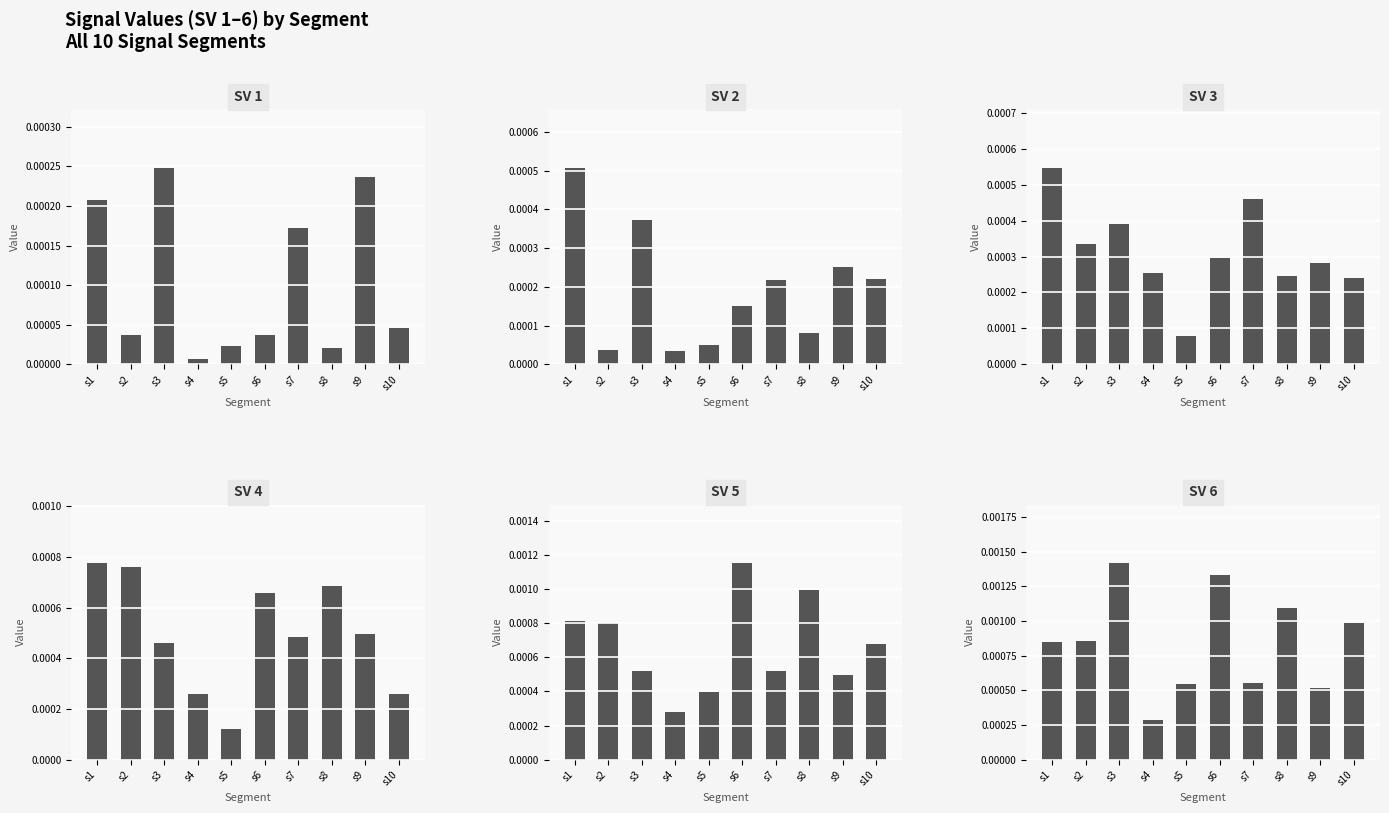

Which series changed the most between s5 and s6?

Signal_Value_6